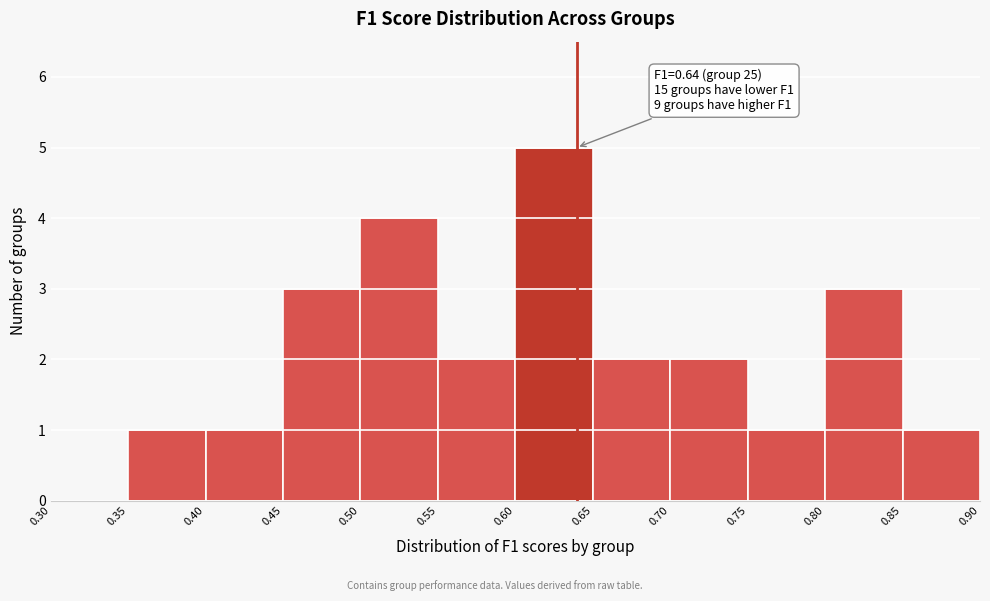

Over which range of the x-axis is the bar tallest?

0.60 to 0.65